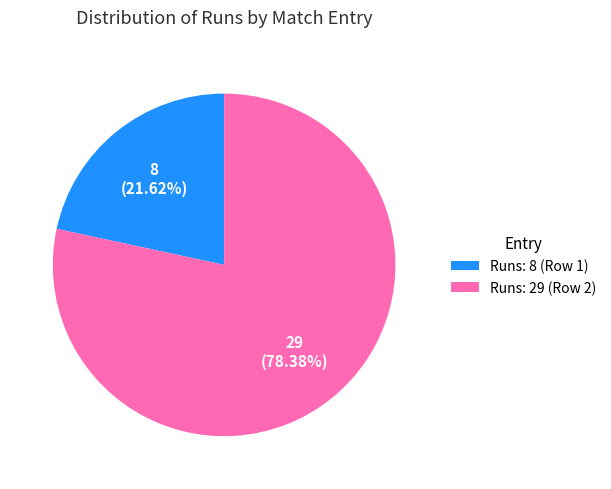

To the nearest percent, what portion does Runs: 8 represent?

22%